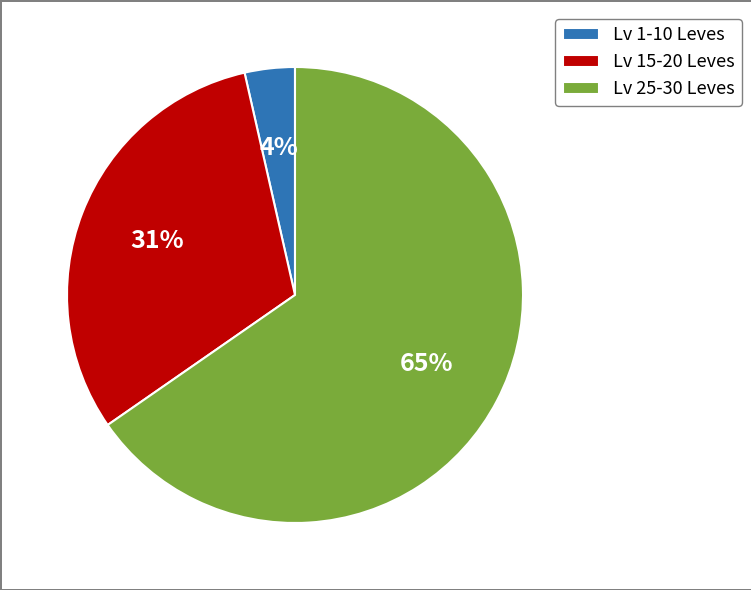

What is the largest slice in the pie chart?

Lv 25-30 Leves